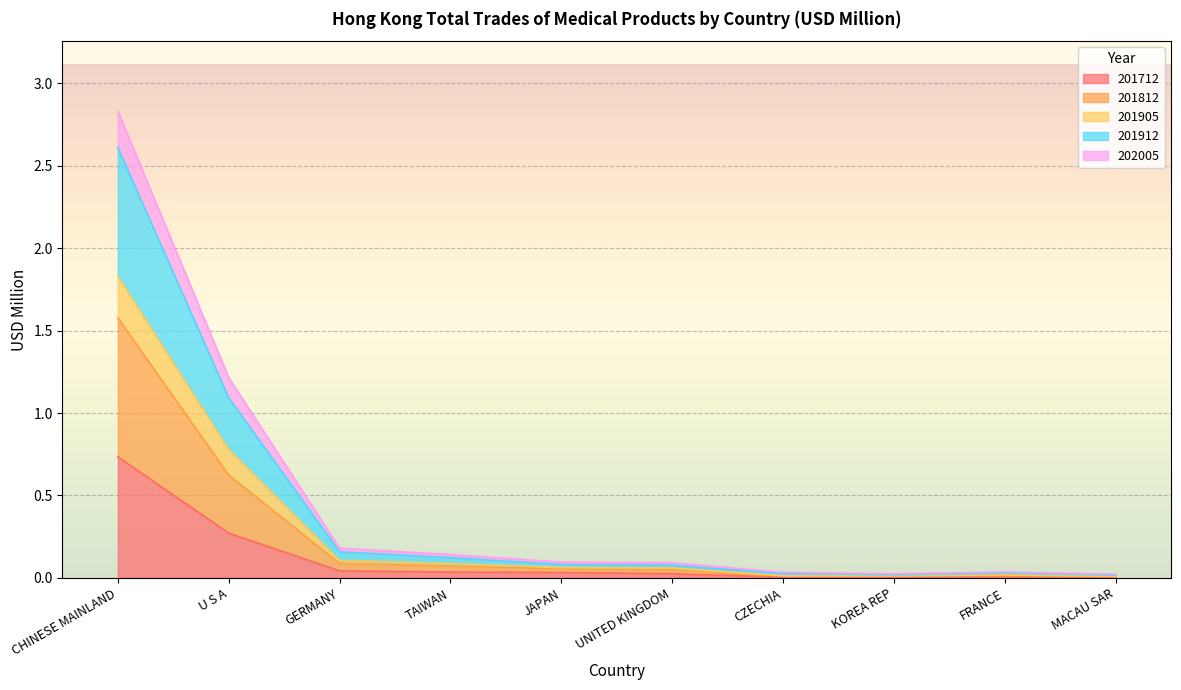

Which category has the highest value in the 201712 series?

CHINESE MAINLAND